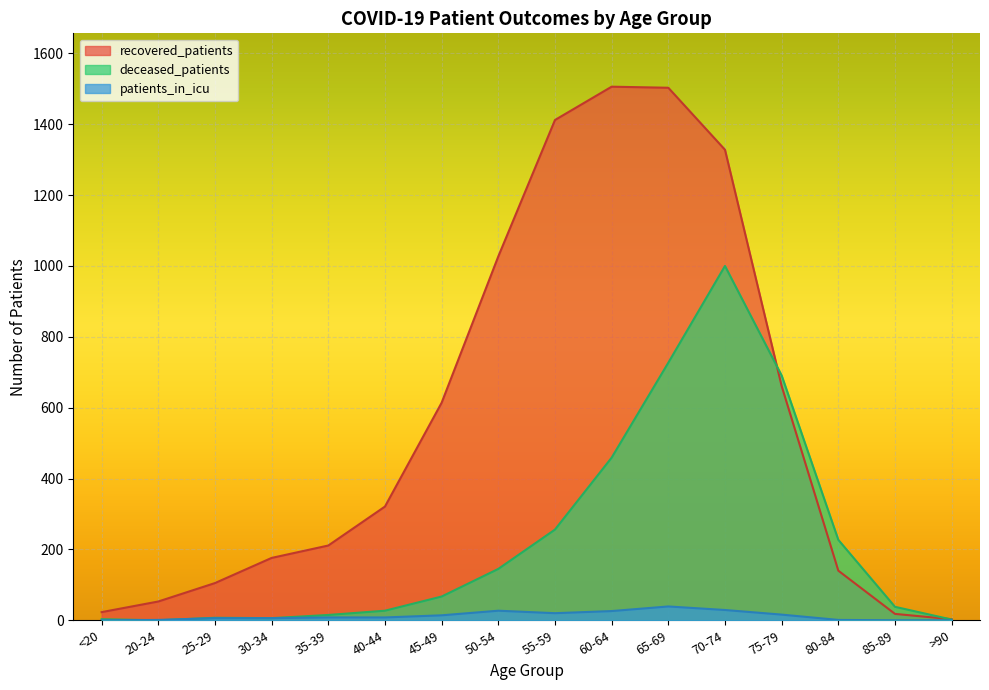

Does the chart display data point markers on the line(s)?

No